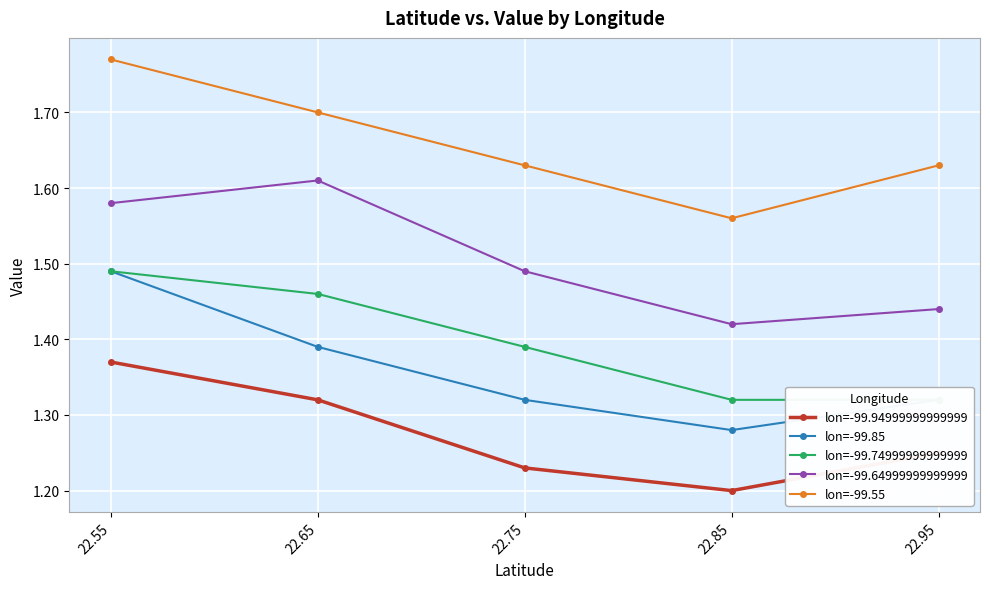

What are all the series names shown in the legend?

lon=-99.94999999999999, lon=-99.85, lon=-99.74999999999999, lon=-99.64999999999999, lon=-99.55